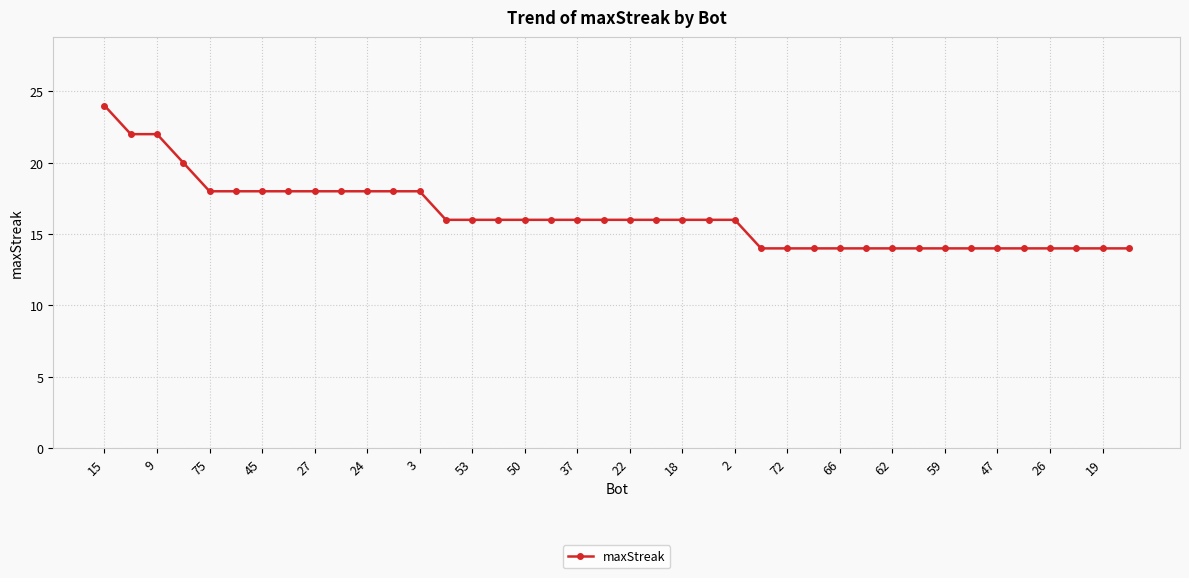

What is the average value?

16